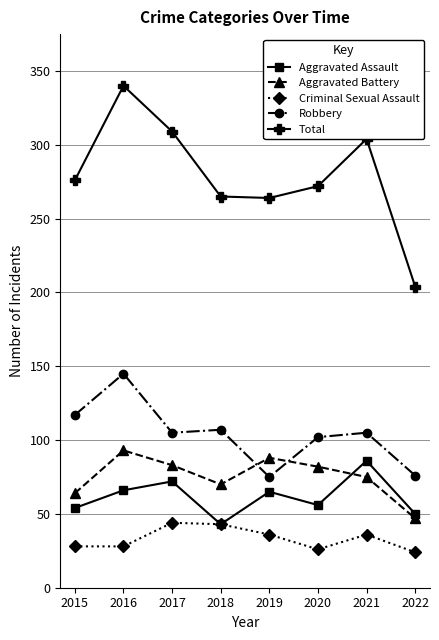

How many distinct data groups are displayed?

5